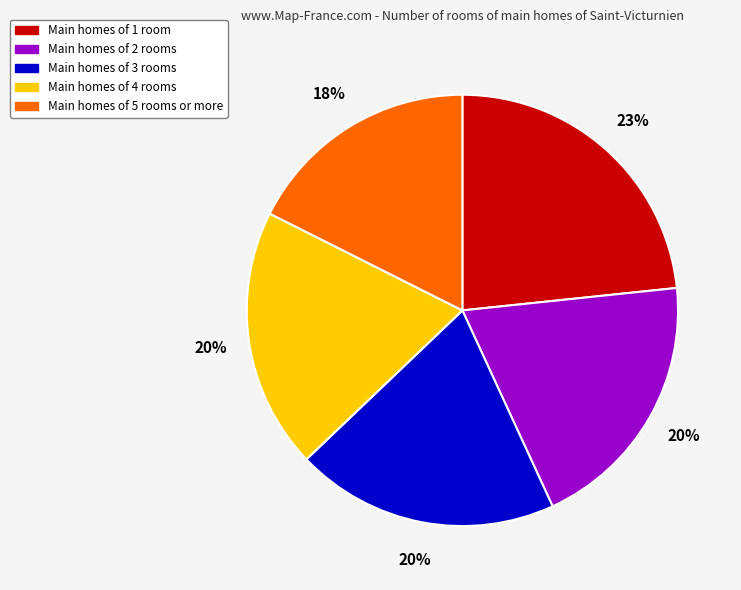

To the nearest percent, what is the difference between the Main homes of 2 rooms and Main homes of 5 rooms or more slice percentages?

2%